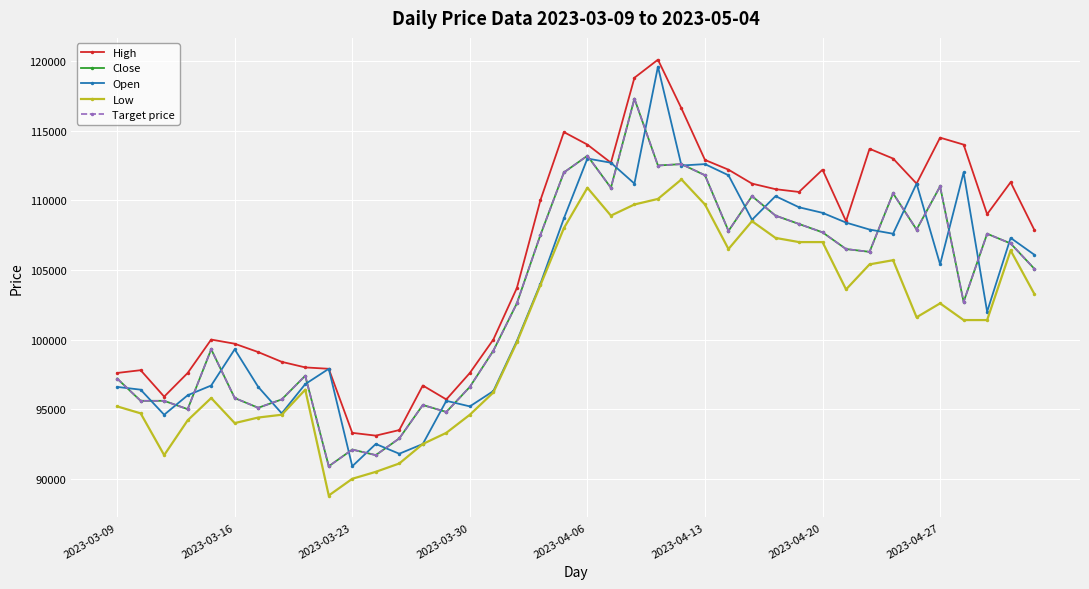

What is the value of the Close point at the 4th from the left?

95000